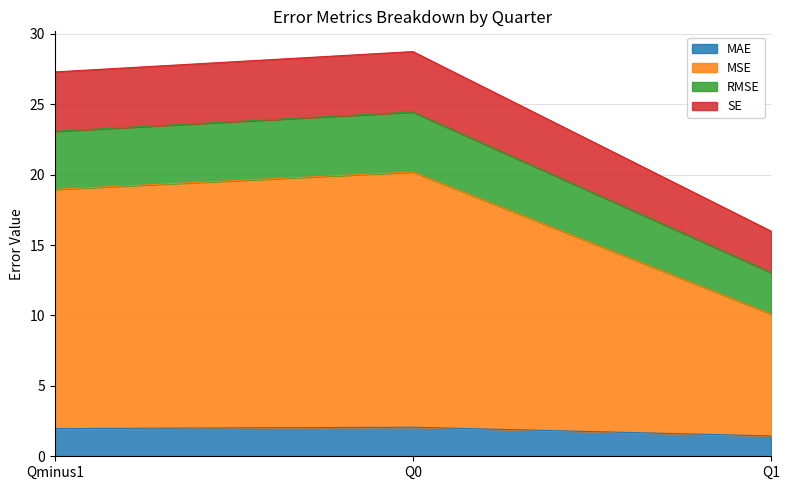

The value of MSE at Q1 is 21.8. True or false?

False